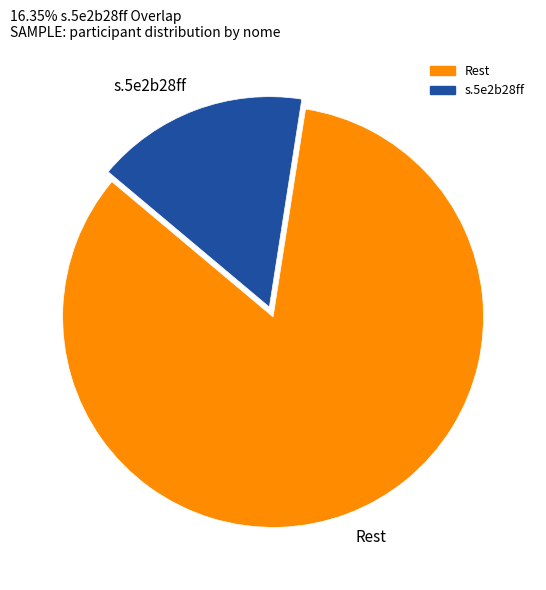

True or false: s.5e2b28ff accounts for 10% of the total.

False